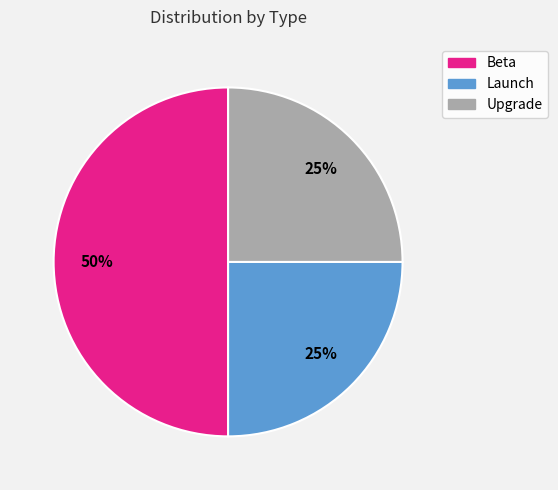

How many segments does this pie chart have?

3